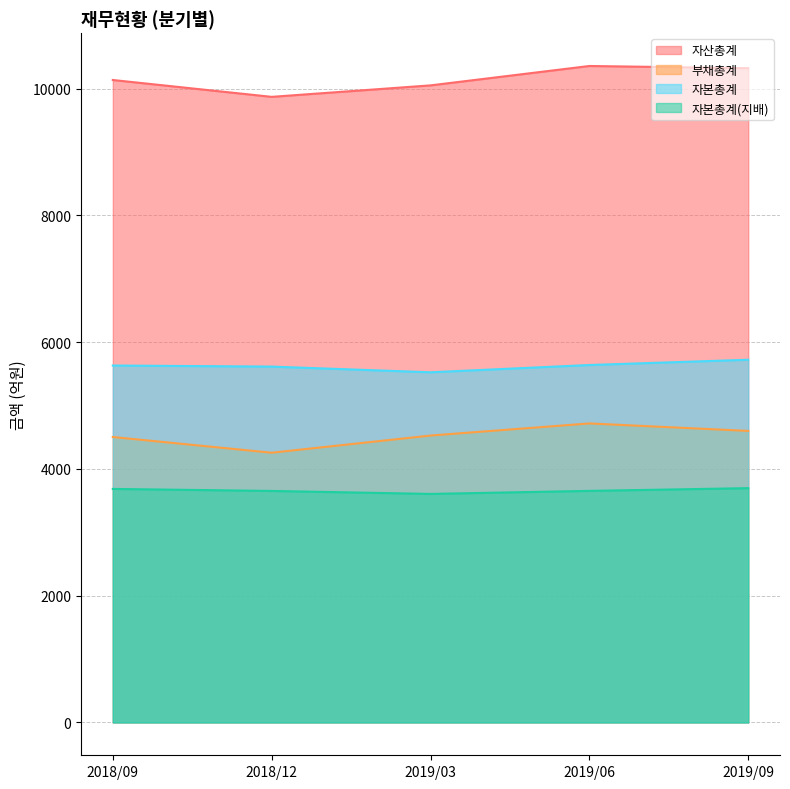

The 부채총계 series shows 2296 at 2018/09. True or false?

False